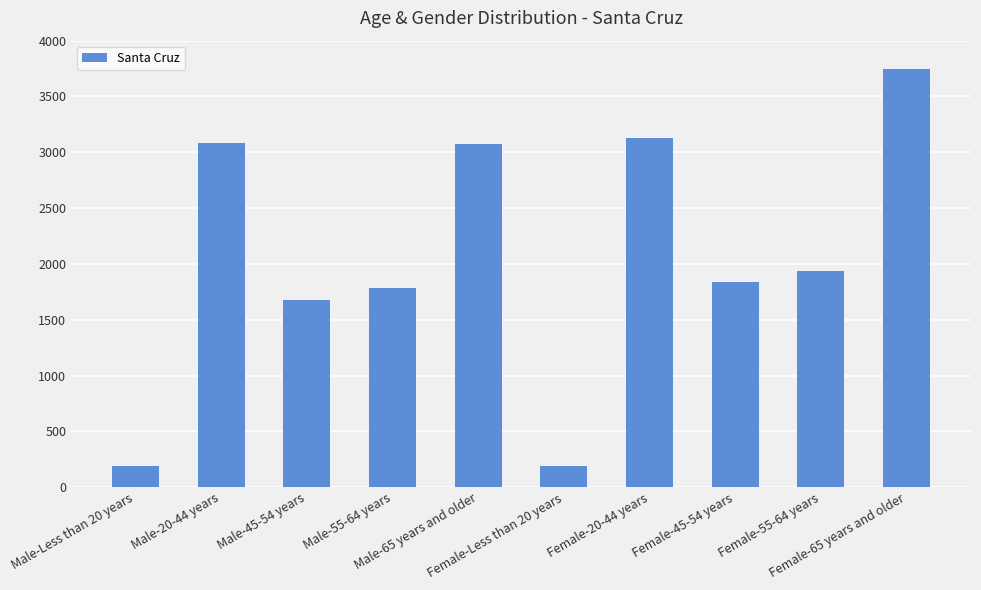

What is the smallest value displayed?

189